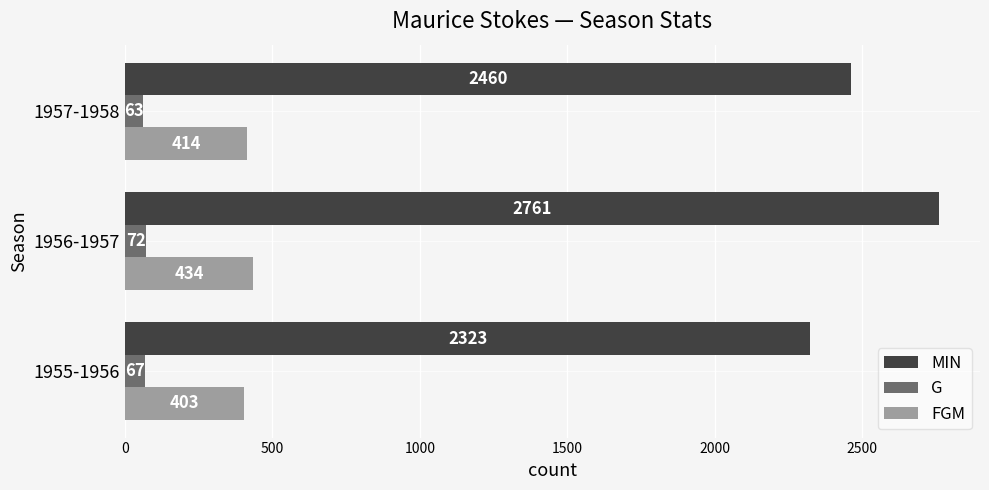

Rank the series at 1956-1957 from lowest to highest value.

G, FGM, MIN